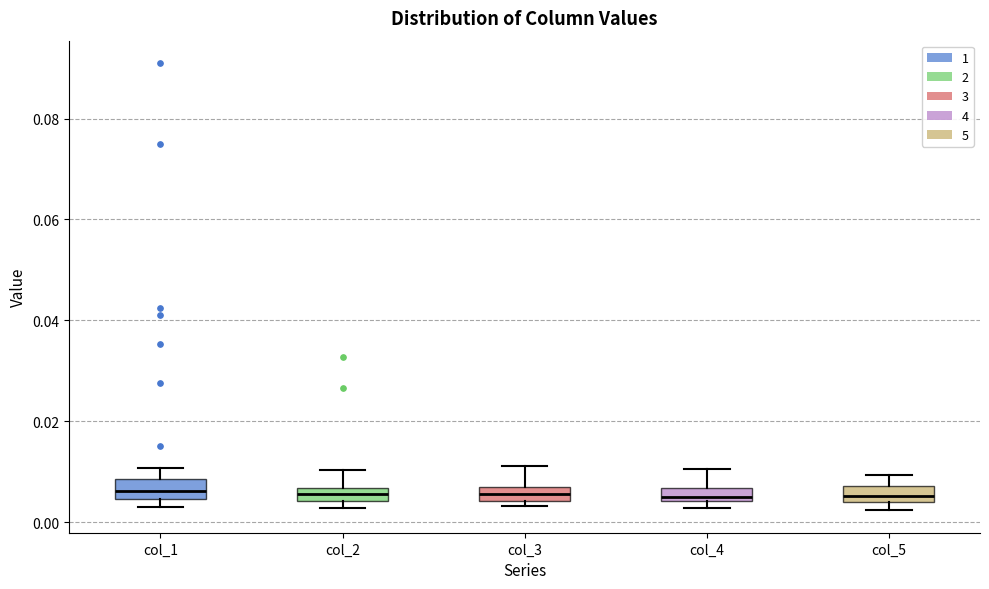

Where does the upper whisker of the box for col_5 end on the y-axis? The values are not printed on the chart, so give them approximately, as read against the axis.

0.010